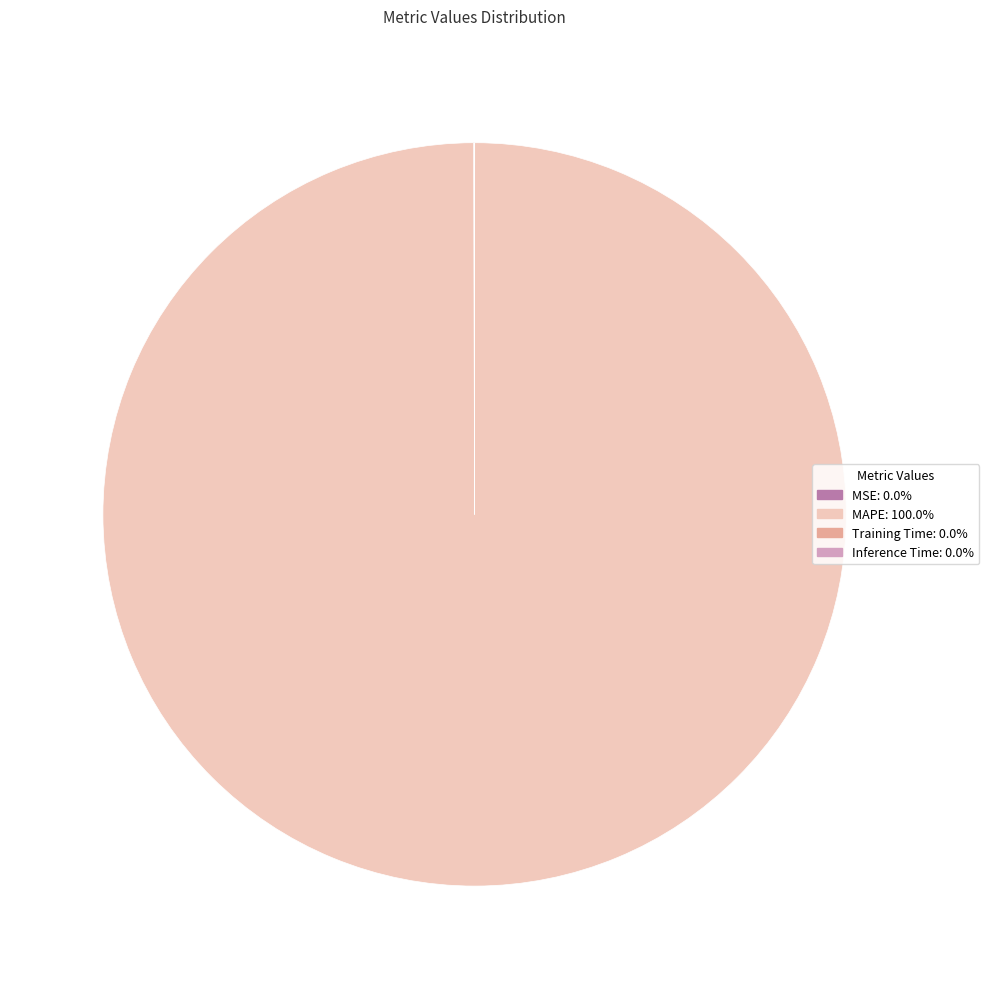

Does any single category account for the majority?

Yes